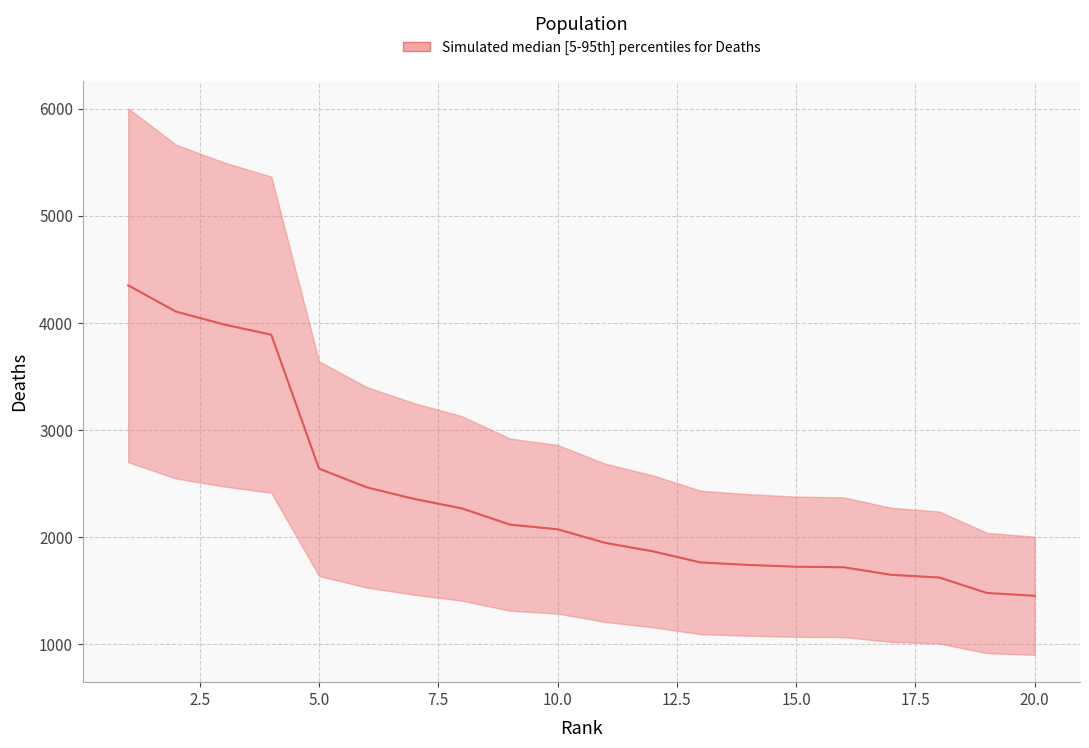

List the labels in order of value, smallest first.

20, 19, 18, 17, 16, 15, 14, 13, 12, 11, 10, 9, 8, 7, 6, 5, 4, 3, 2, 1